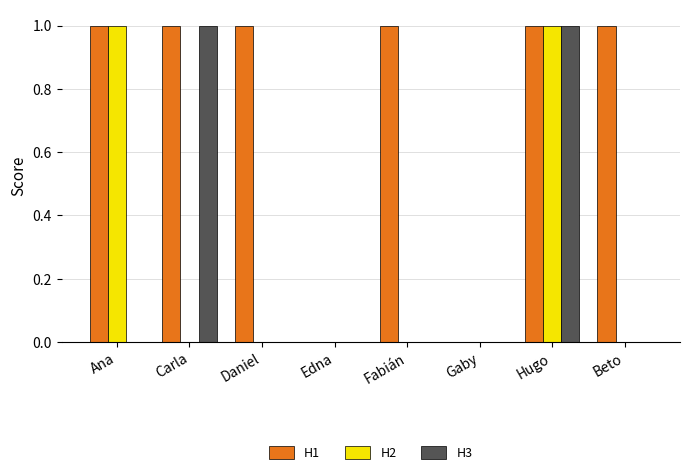

Between Carla and Fabián, which series saw the biggest shift?

H3